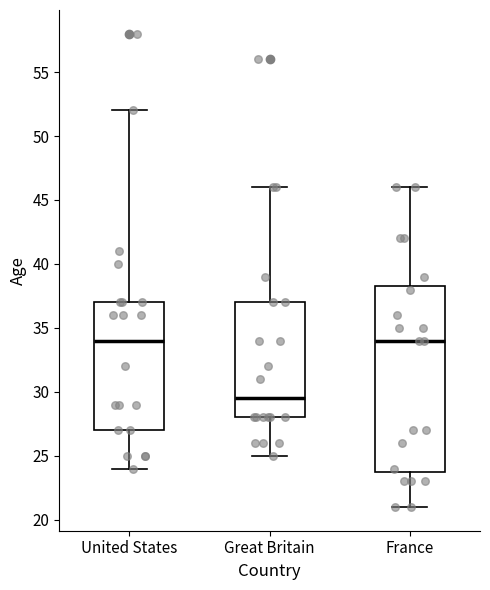

Which box is the tallest, from its lower edge to its upper edge?

France